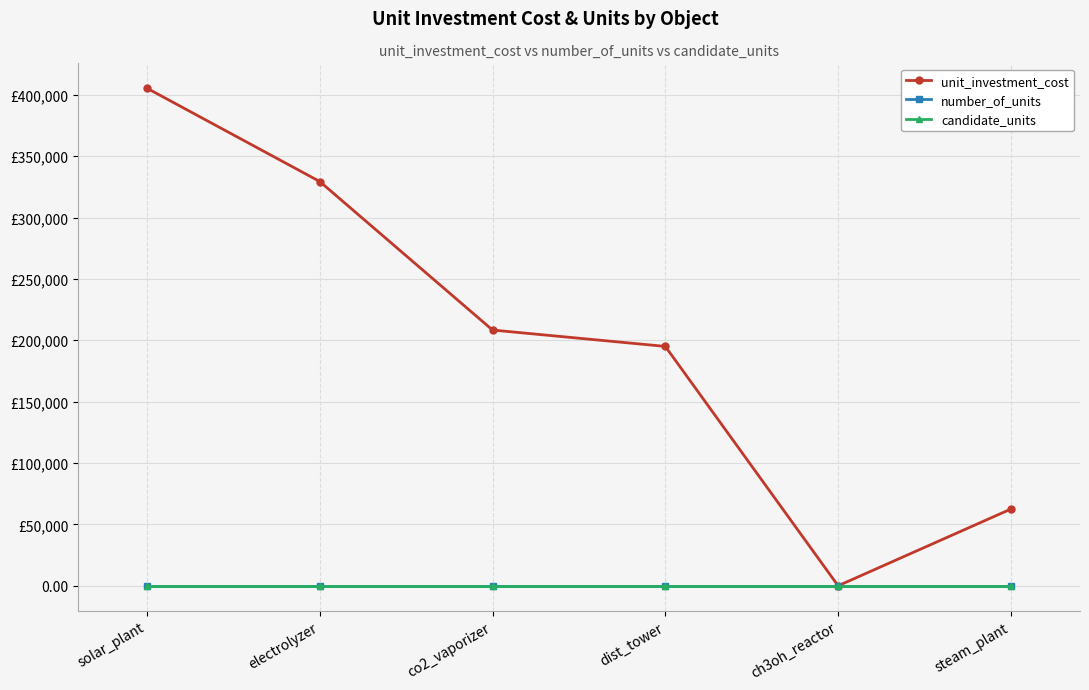

Which series changed the most between solar_plant and electrolyzer?

unit_investment_cost